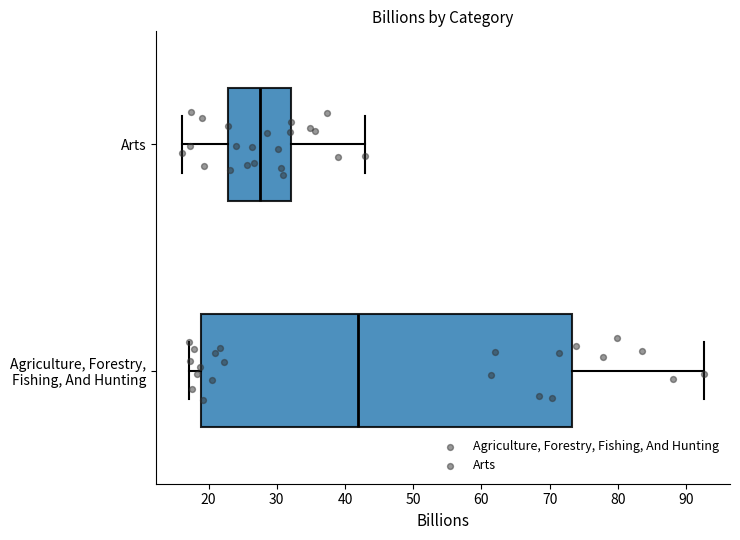

Reading bottom to top, read every box against the x-axis: the position of its median line, the range the box covers, and the ends of its whiskers. The values are not printed on the chart, so give them approximately, as read against the axis.

Agriculture, Forestry, Fishing, And Hunting: median 42, box 19 to 73, whiskers 17 to 93
Arts: median 28, box 23 to 32, whiskers 16 to 43